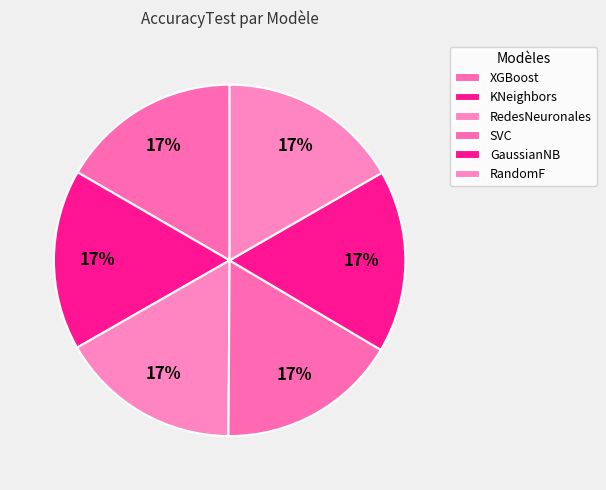

Count the number of slices in the pie.

6